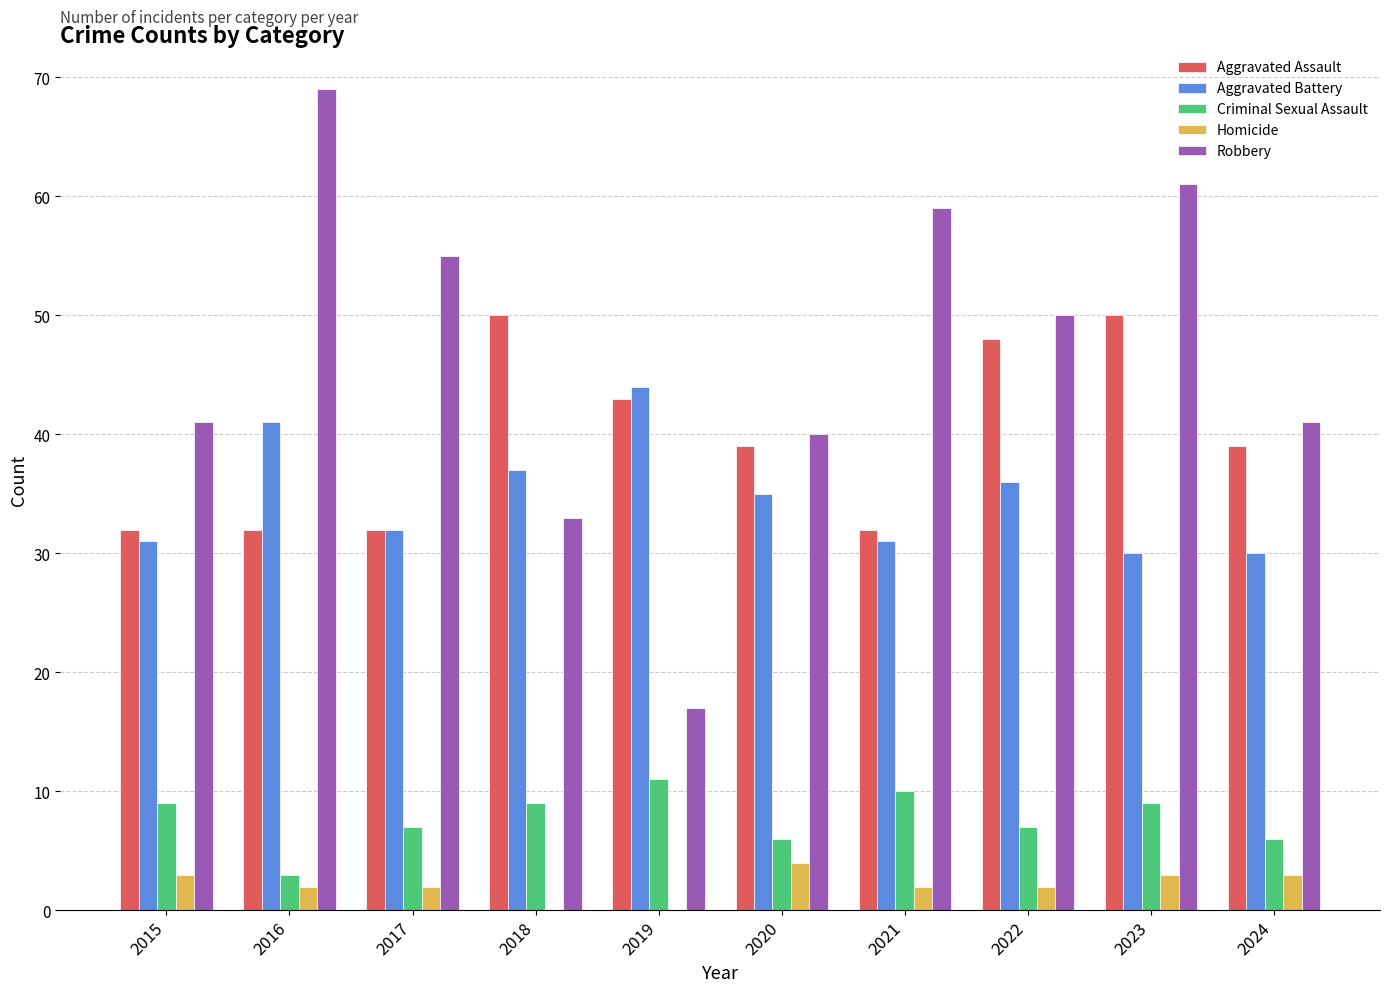

The value of Robbery at 2017 is 82. True or false?

False